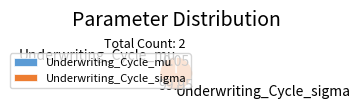

What is the majority slice?

Underwriting_Cycle_sigma